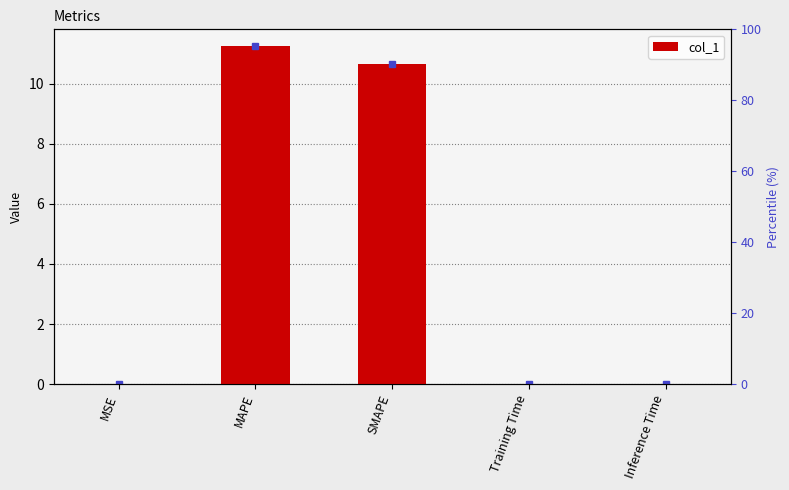

How many bars are there in total?

5